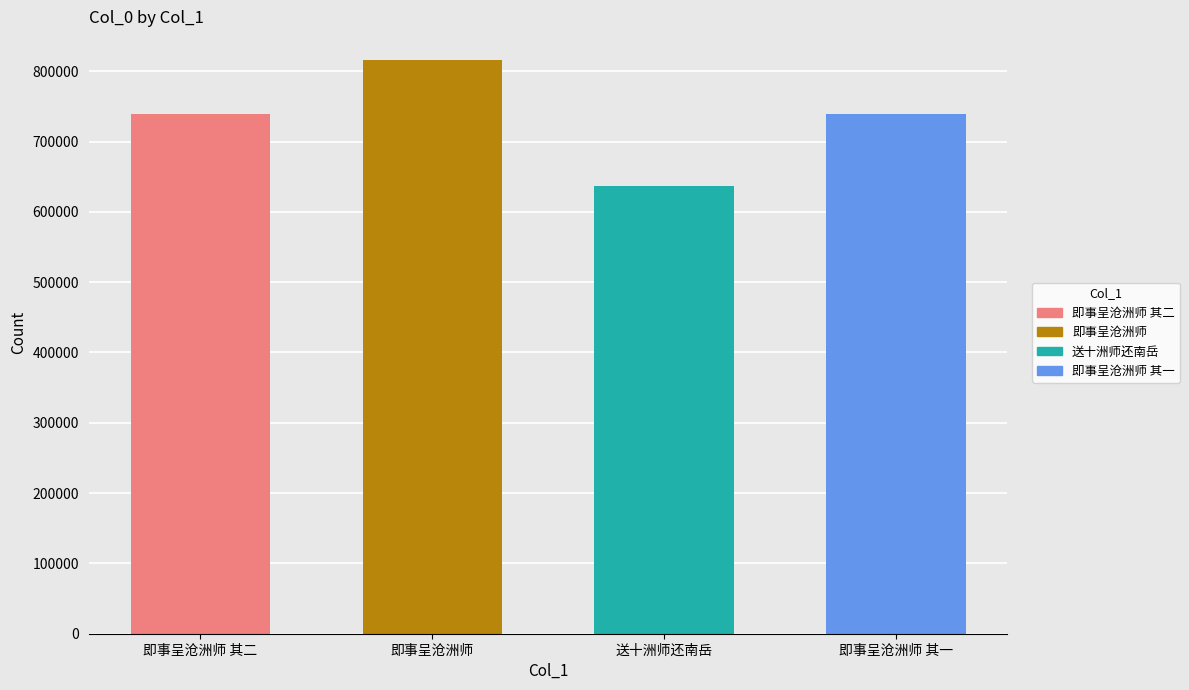

What is the sum of all values?

2929668